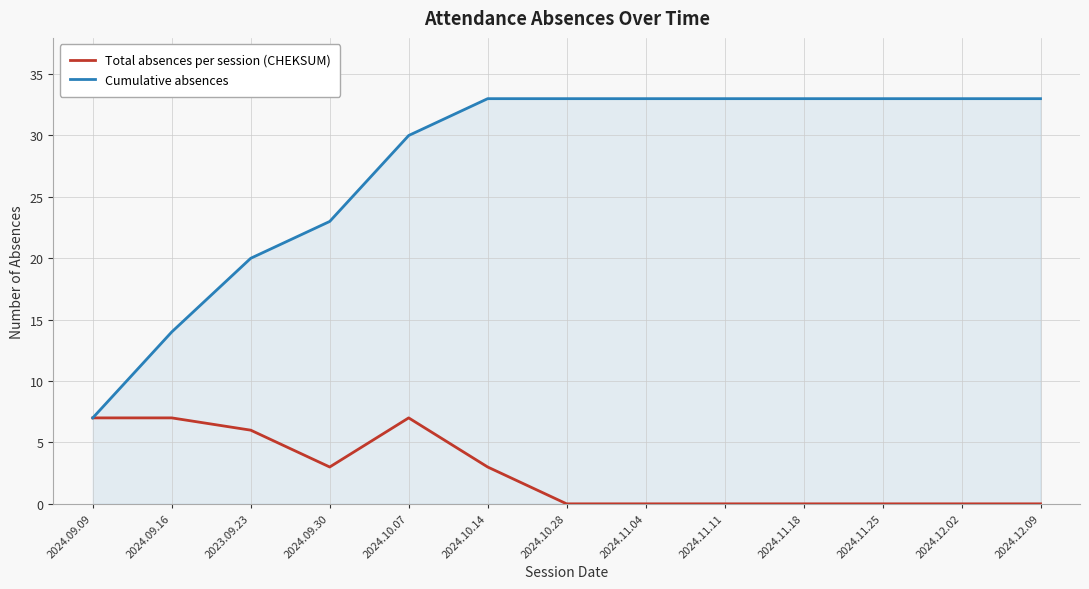

How many lines are shown in the chart?

2